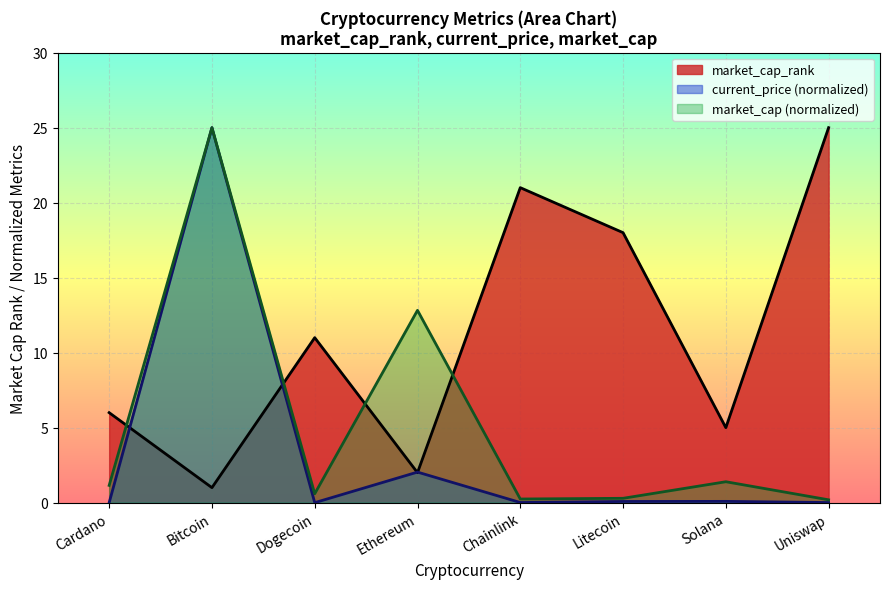

How many data points does each series have?

8